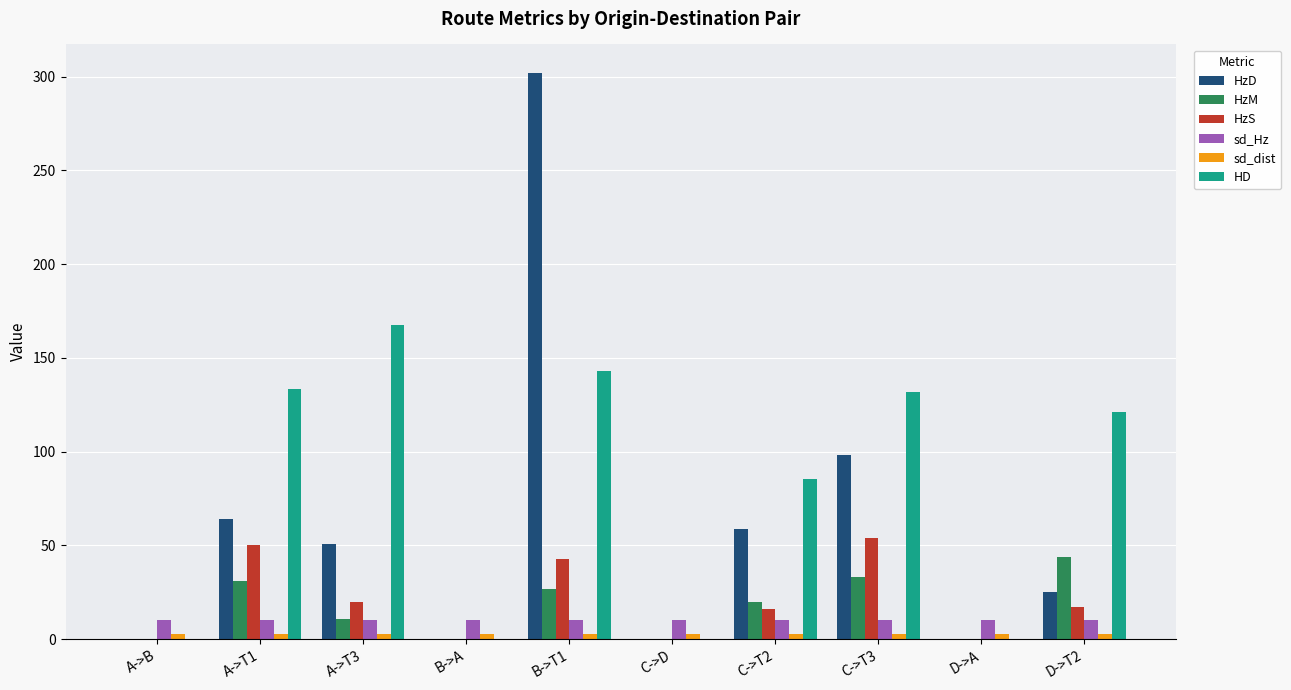

Between B->T1 and C->T2, which series saw the biggest shift?

HzD